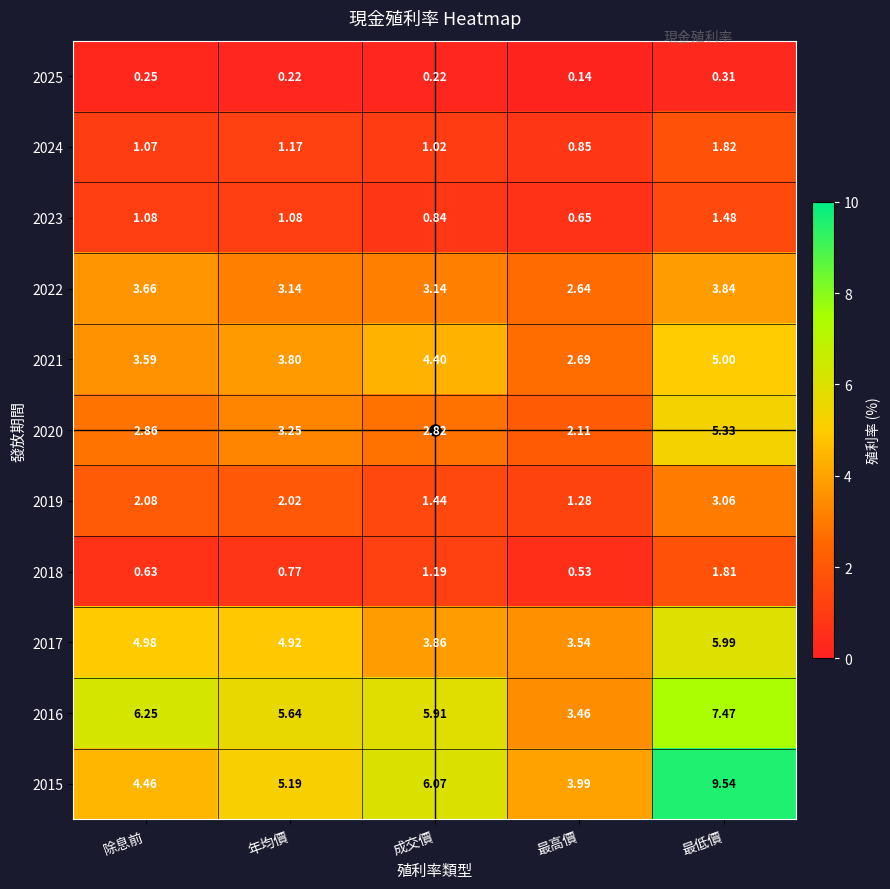

How many data points does each series have?

5